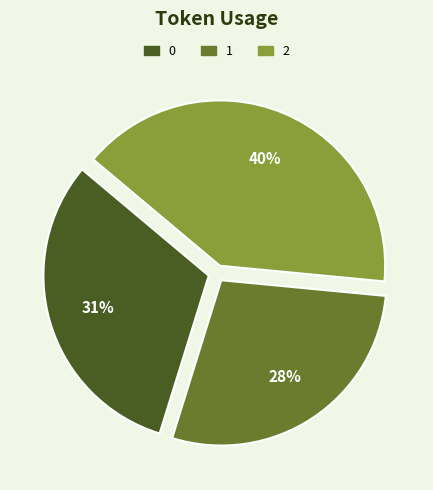

To the nearest percent, what is the difference between the 1 and 2 slice percentages?

12%